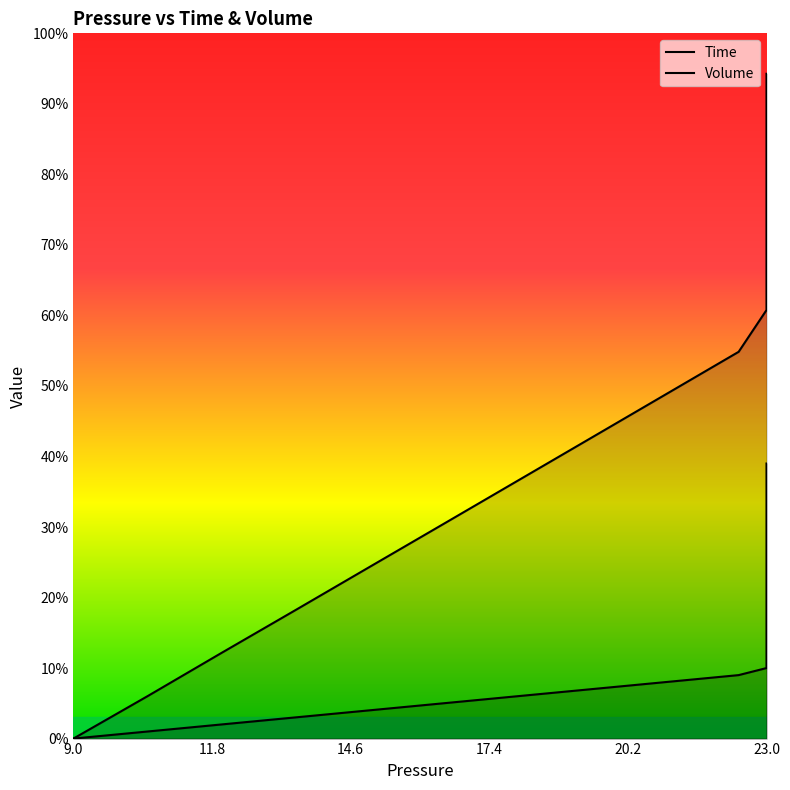

At which category does the chart reach its minimum across all series?

9.0